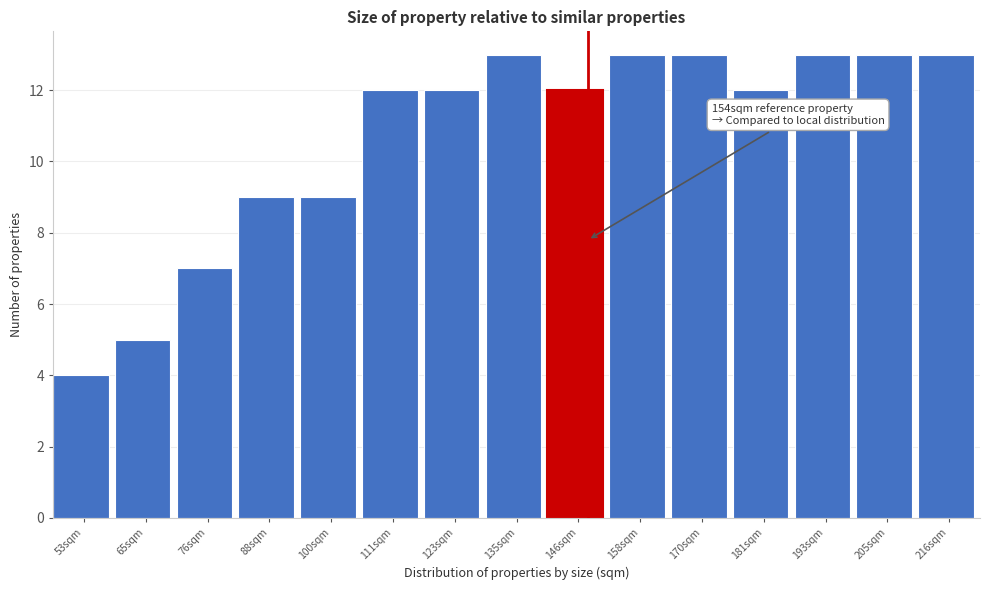

Reading left to right, what are all the values shown in this chart?

53sqm=4	65sqm=5	76sqm=7	88sqm=9	100sqm=9	111sqm=12	123sqm=12	135sqm=13	146sqm=12	158sqm=13	170sqm=13	181sqm=12	193sqm=13	205sqm=13	216sqm=13